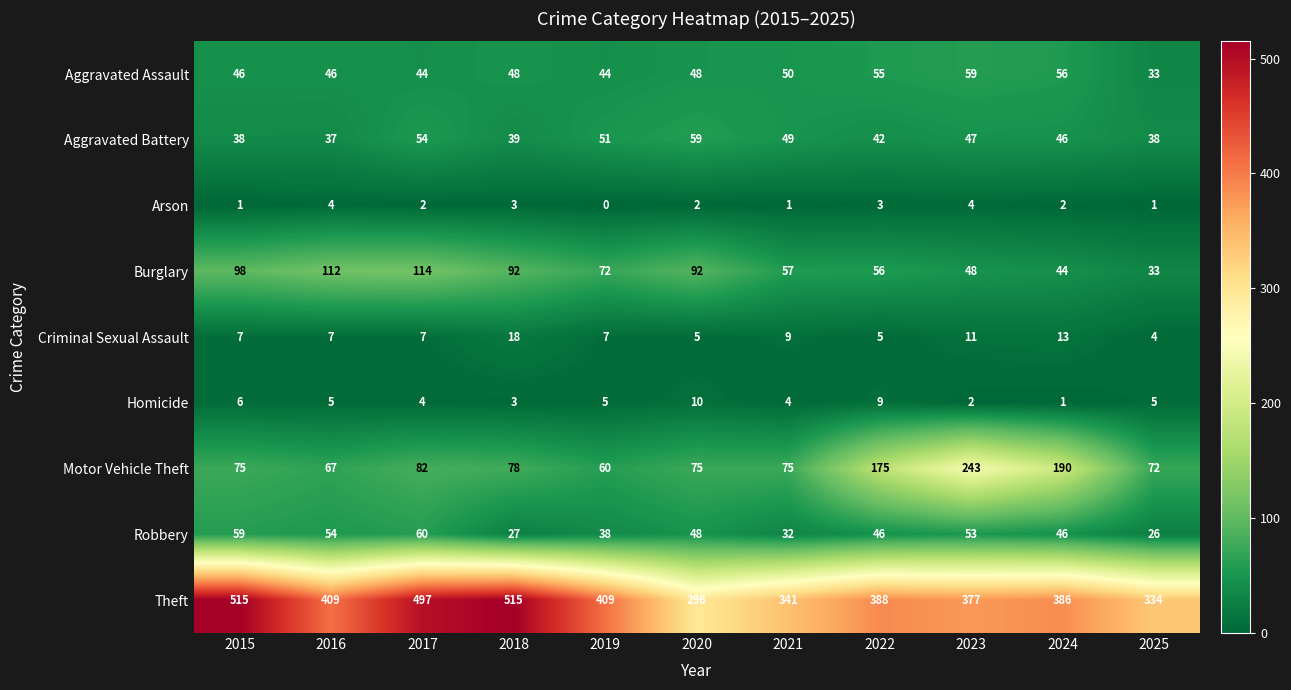

What is the spread (max minus min) of values at 2016?

405